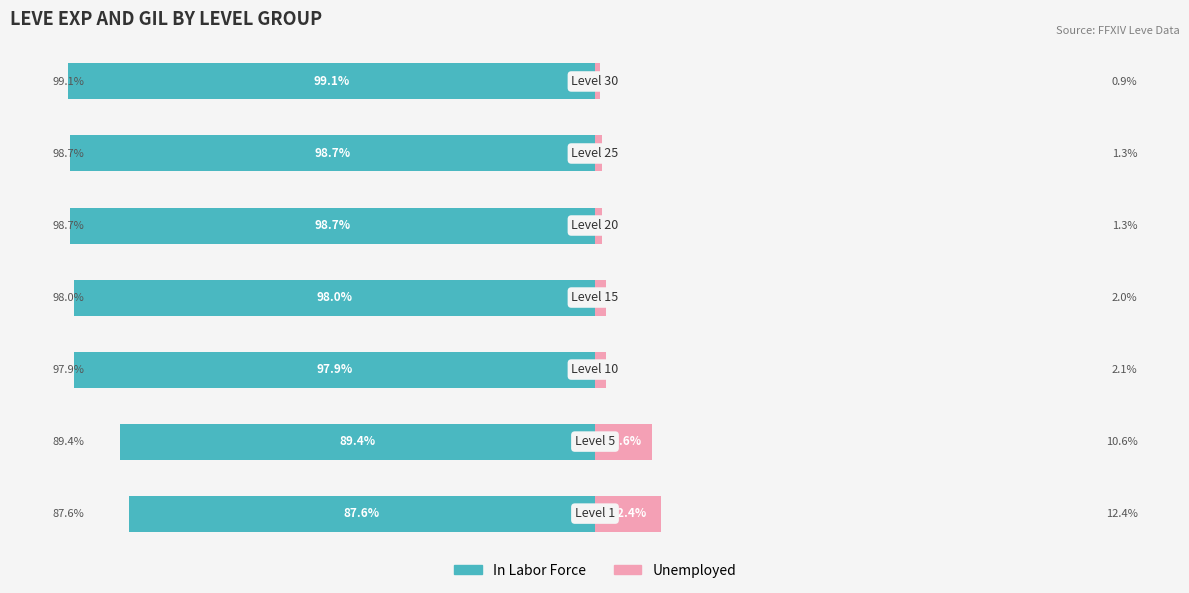

The value of In Labor Force at 6 is -164.2. True or false?

False